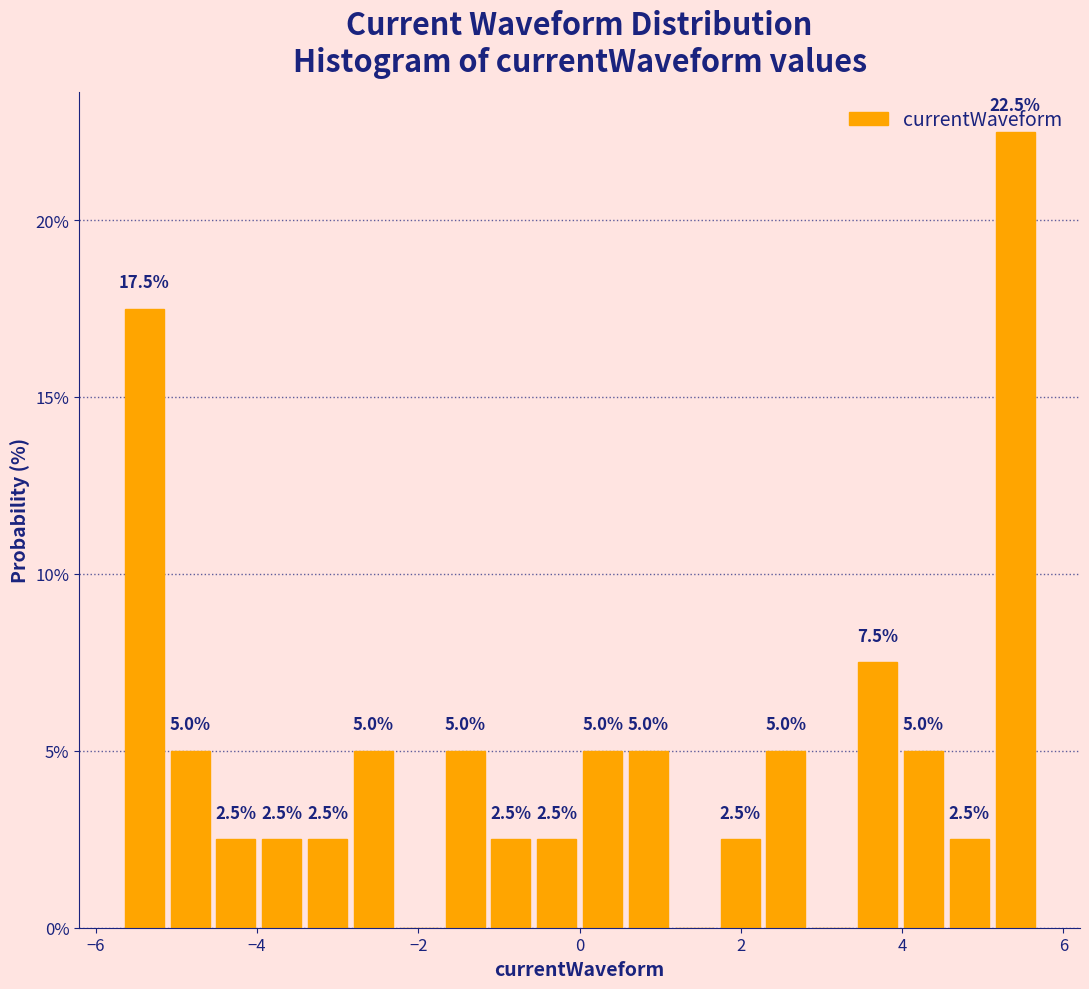

Around what value on the x-axis is the tallest bar? Give the approximate position of its centre, as read against the axis.

5.4